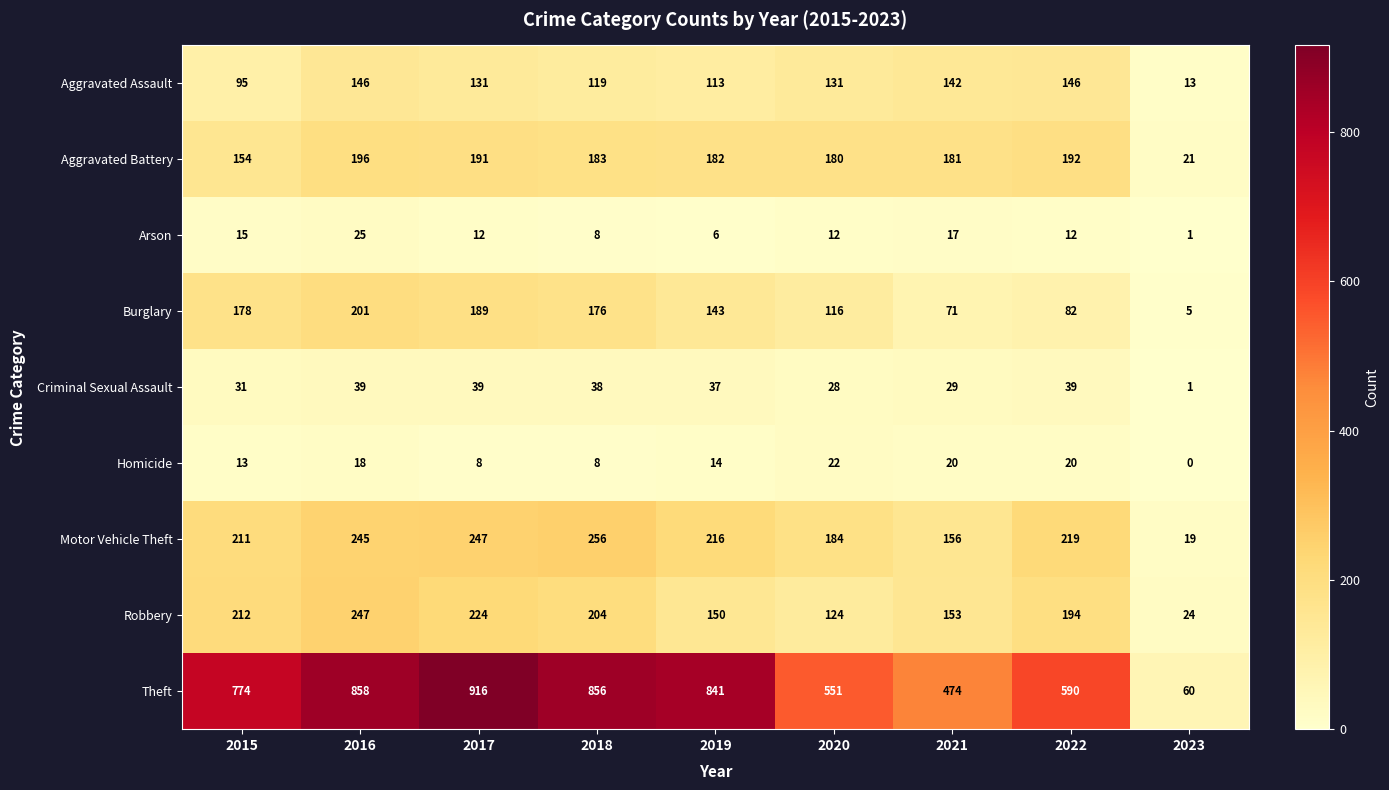

Rank the categories by Motor Vehicle Theft value from lowest to highest.

2023, 2021, 2020, 2015, 2019, 2022, 2016, 2017, 2018